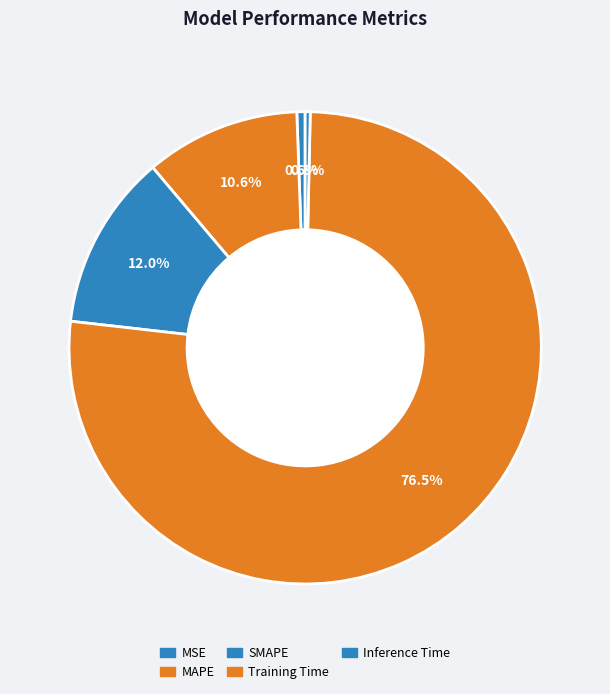

To the nearest percent, what is the combined percentage of MAPE and Inference Time?

11%